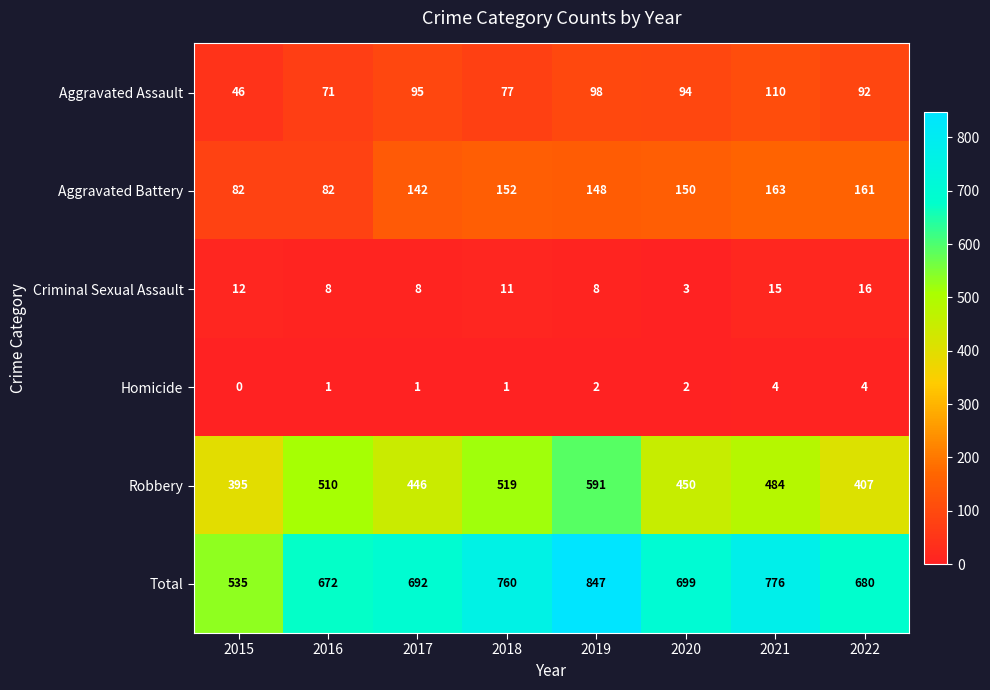

What is the difference between the Aggravated Assault values at 2022 and 2017?

3